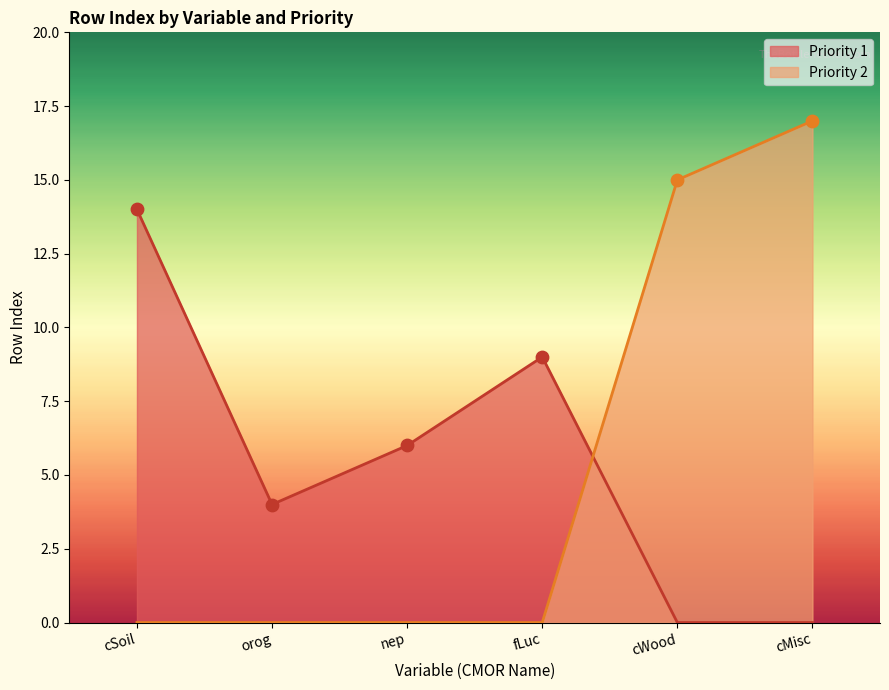

What is the spread (max minus min) of values at cWood?

15